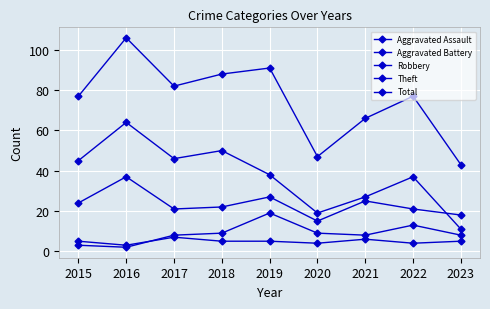

Count the number of data series in this chart.

5